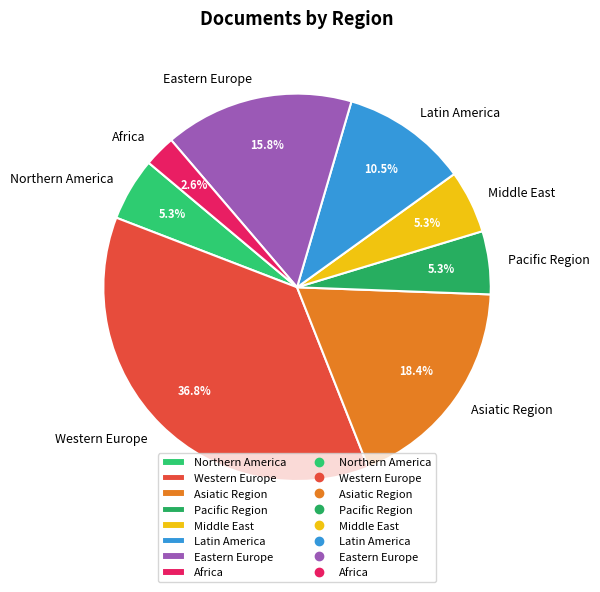

How many slices are in this pie chart?

8